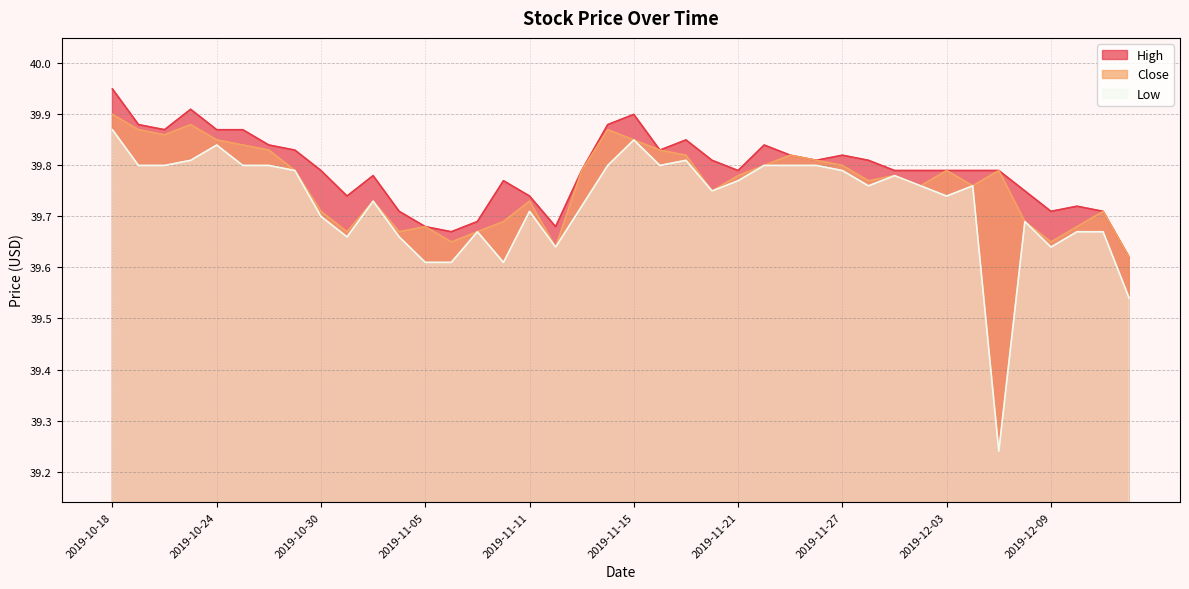

What is the label of the 26th point from the right?

2019-11-07